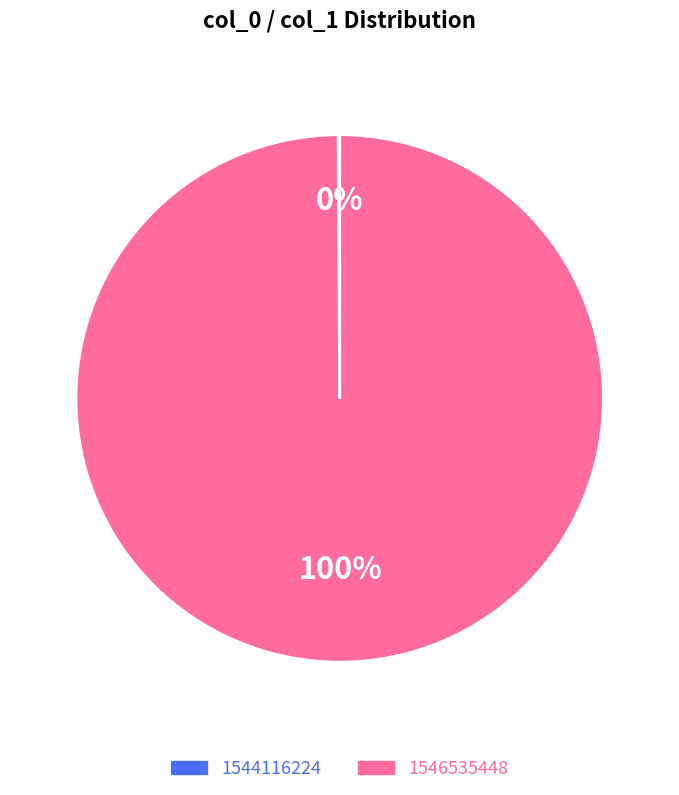

Which slice is the largest?

1546535448